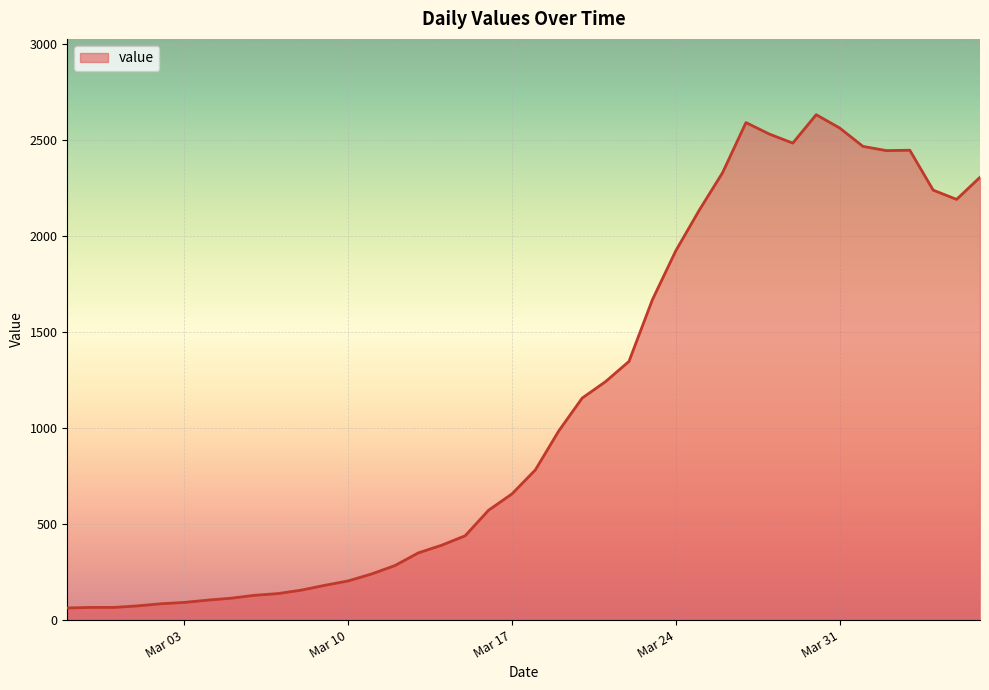

What is the difference between the maximum and minimum values?

2569